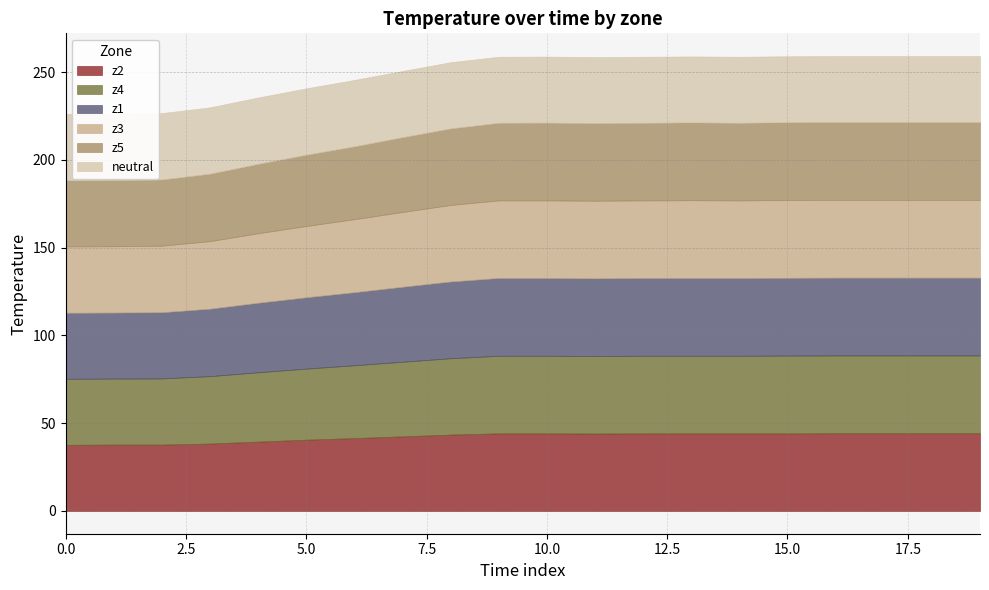

Which has a higher value, 11 or 4?

11